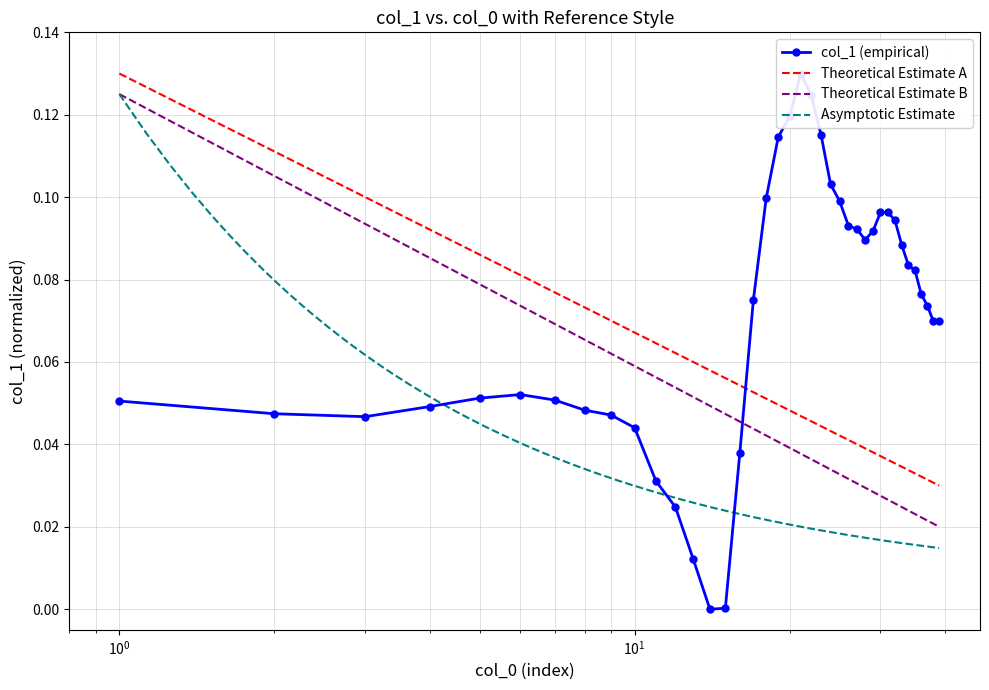

How many points are higher than both their immediate neighbors (excluding endpoints)?

2